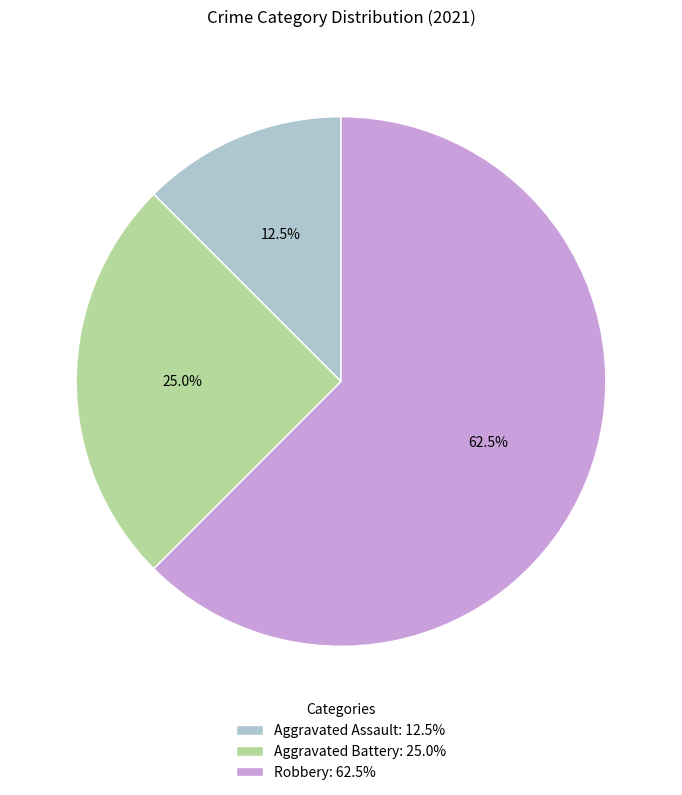

Rank the categories by value from lowest to highest.

Aggravated Assault, Aggravated Battery, Robbery